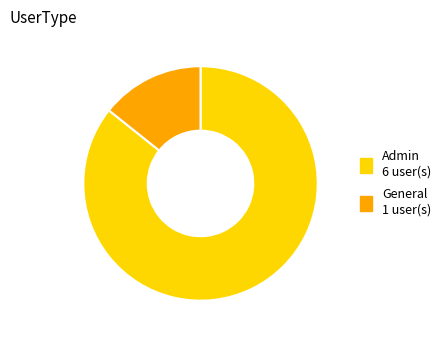

How many slices are in this pie chart?

2